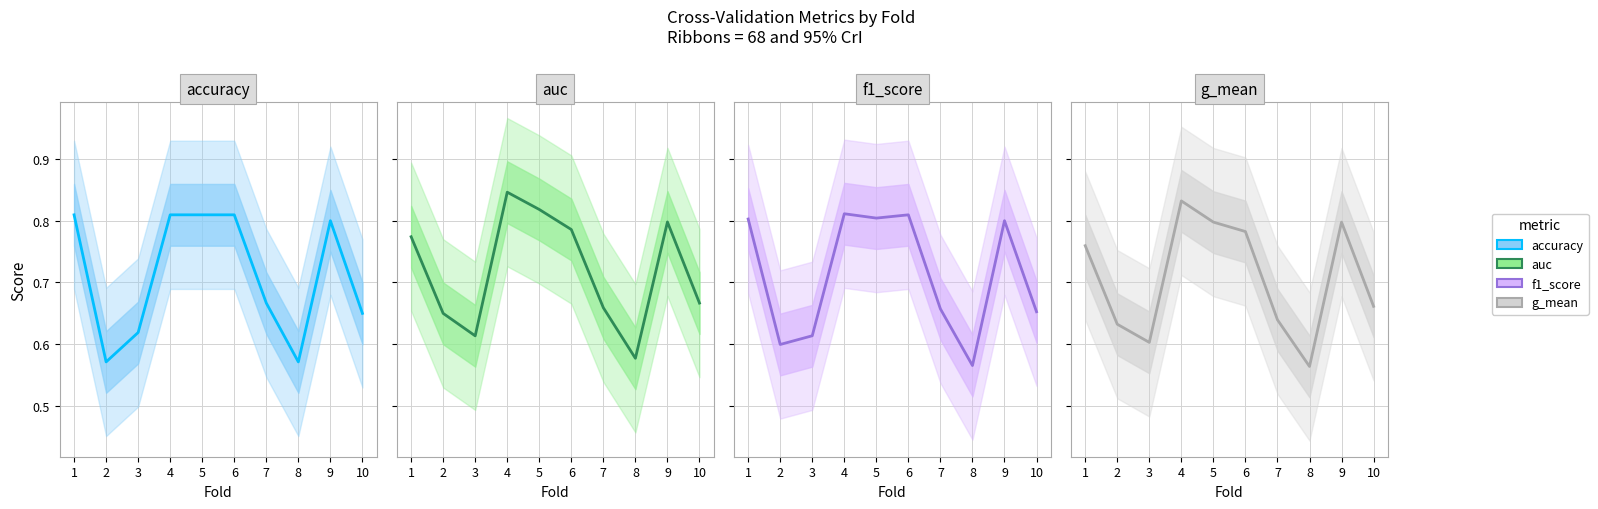

Count the f1_score values in the range 0 to 1.

10